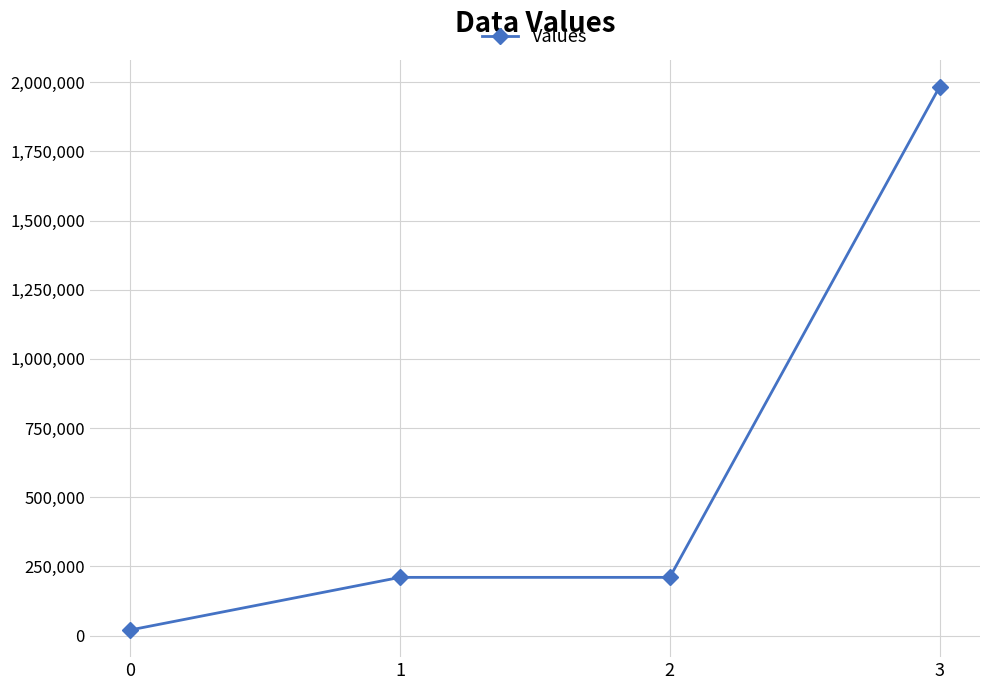

True or false: the data has more than 2 interior local peaks.

False